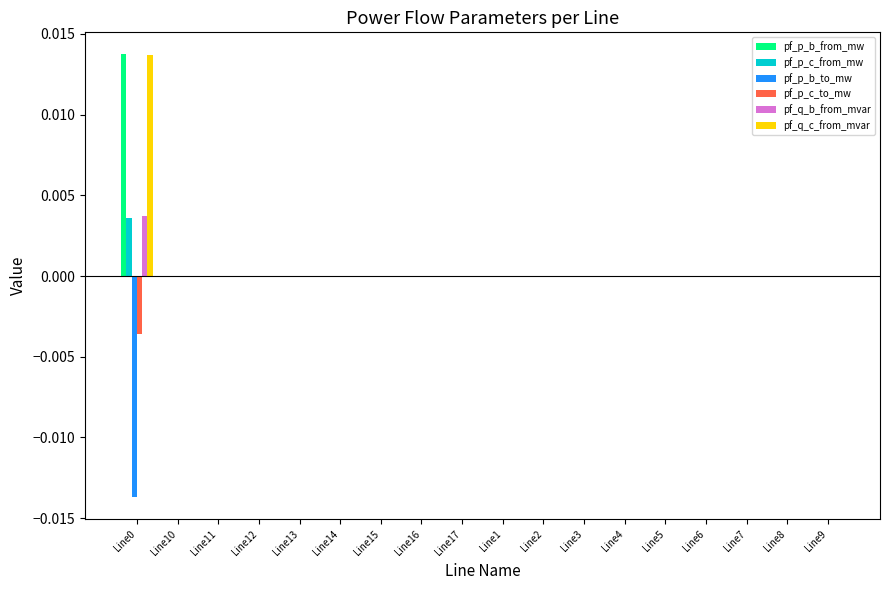

True or false: pf_p_b_to_mw has a value of 0.0 at Line8.

True